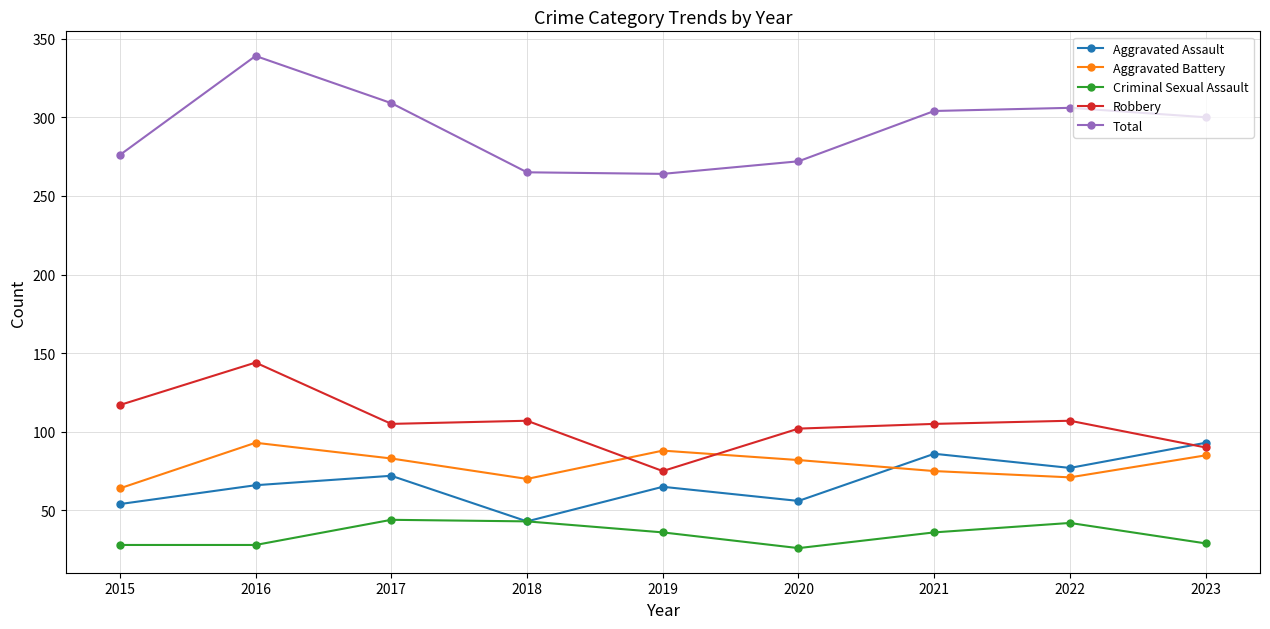

True or false: Aggravated Assault and Total intersect in this chart.

False